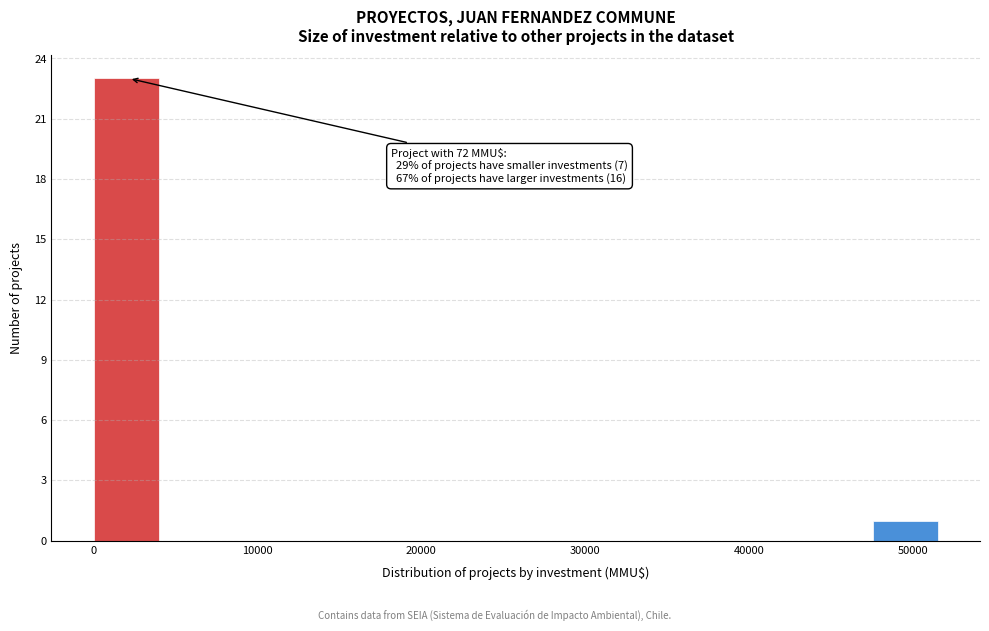

Which range on the x-axis has the tallest bar?

0 to 4000